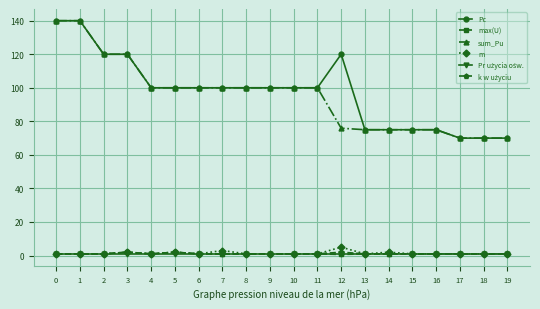

True or false: sum_Pu and m intersect in this chart.

False